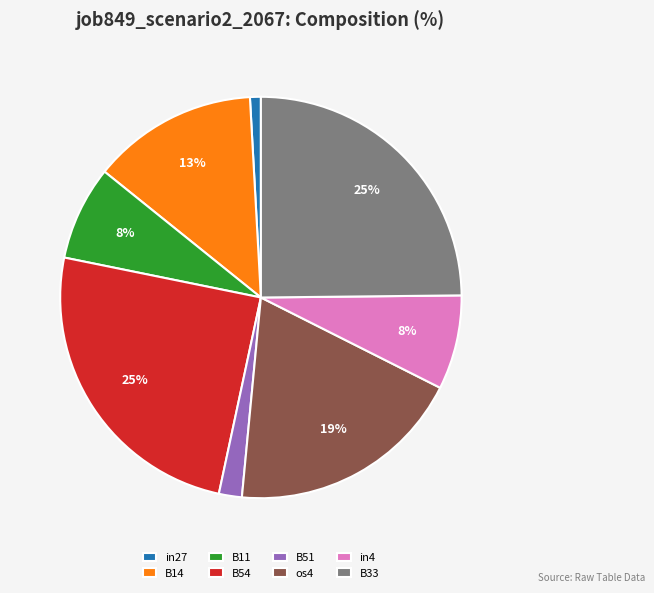

To the nearest percent, what is the combined percentage of B54 and in27?

26%